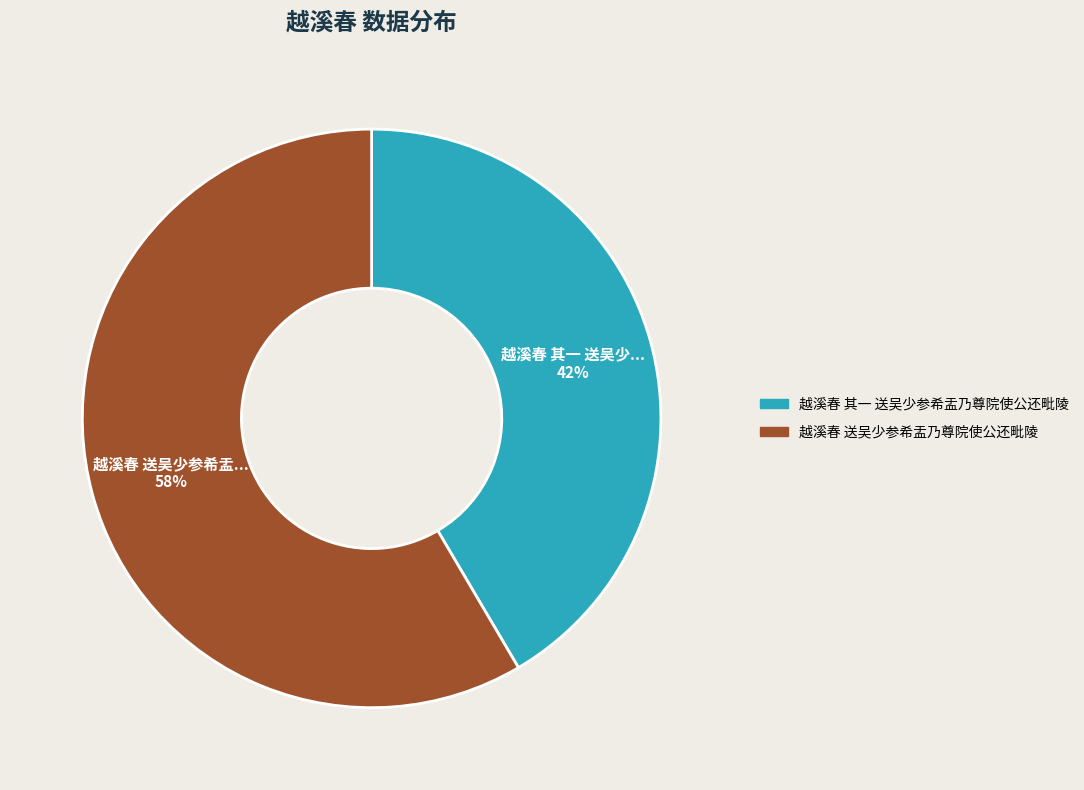

What is the ratio of the value at 越溪春 送吴少参希盂乃尊院使公还毗陵 to the value at 越溪春 其一 送吴少参希盂乃尊院使公还毗陵?

1.4